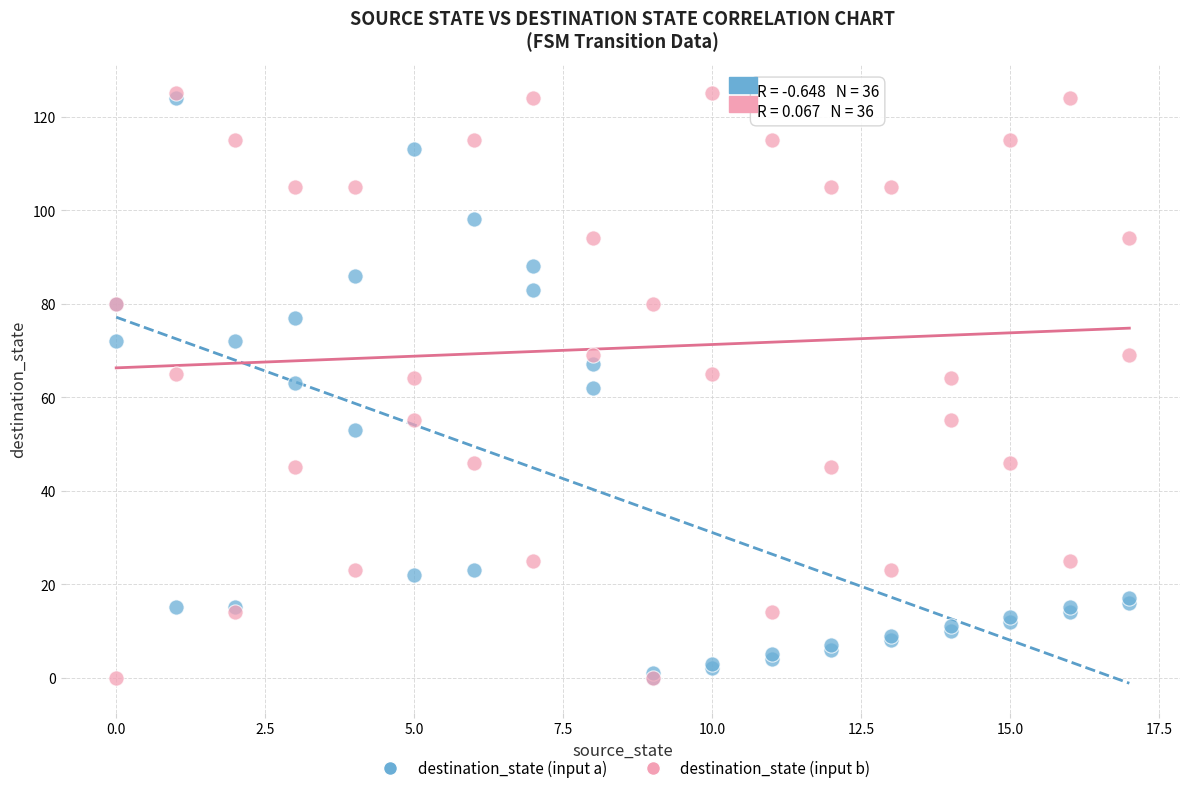

What are all the series names shown in the legend?

destination_state (input a), destination_state (input b)